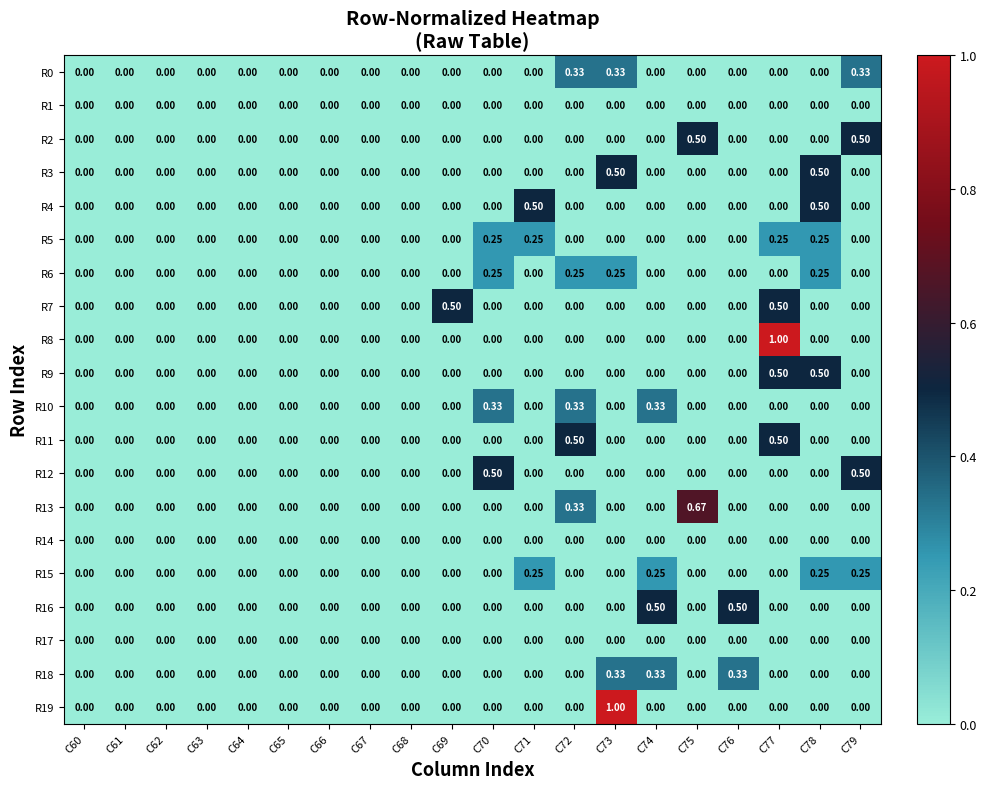

Is the value of R6 at C72 greater than the value of R5 at C75?

Yes